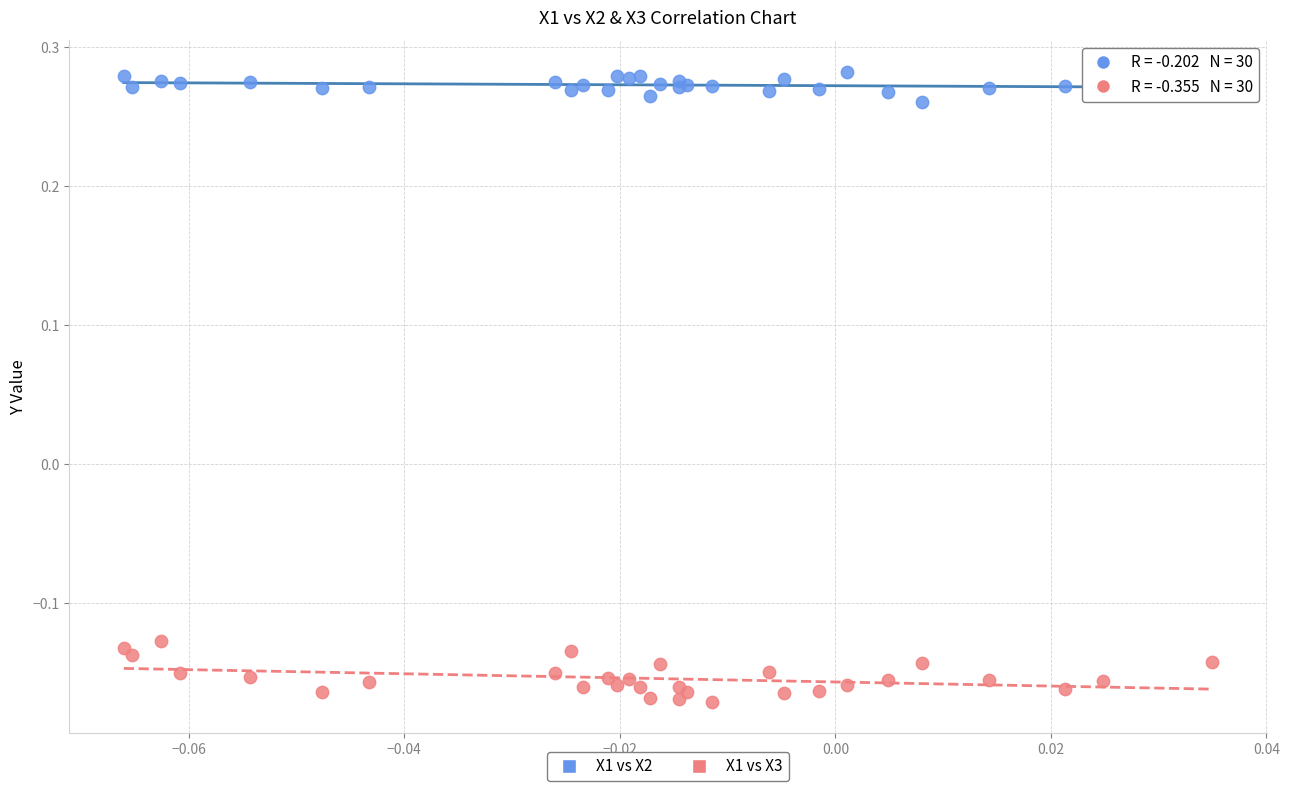

Which series reaches the minimum Y coordinate?

X1 vs X3